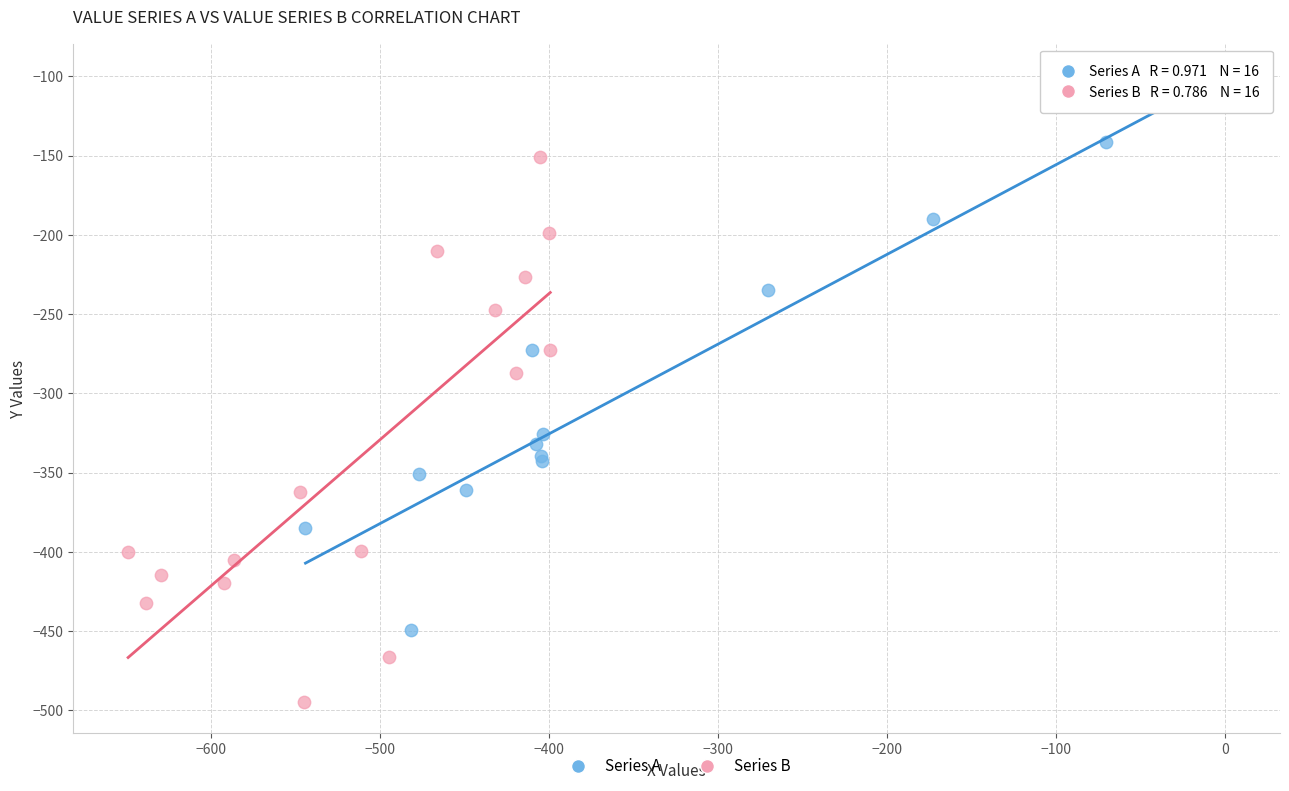

Which series contains the lowest Y value?

Series B